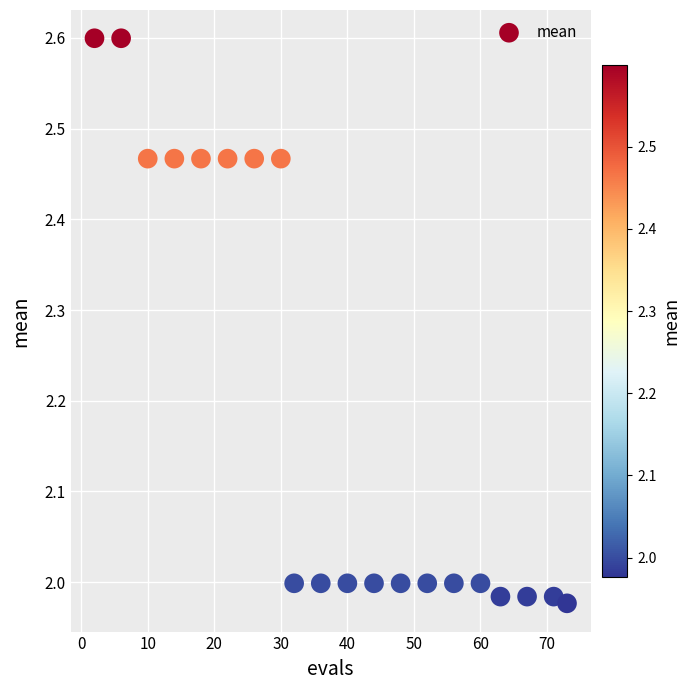

What is the range of Y values (max minus min)?

0.6